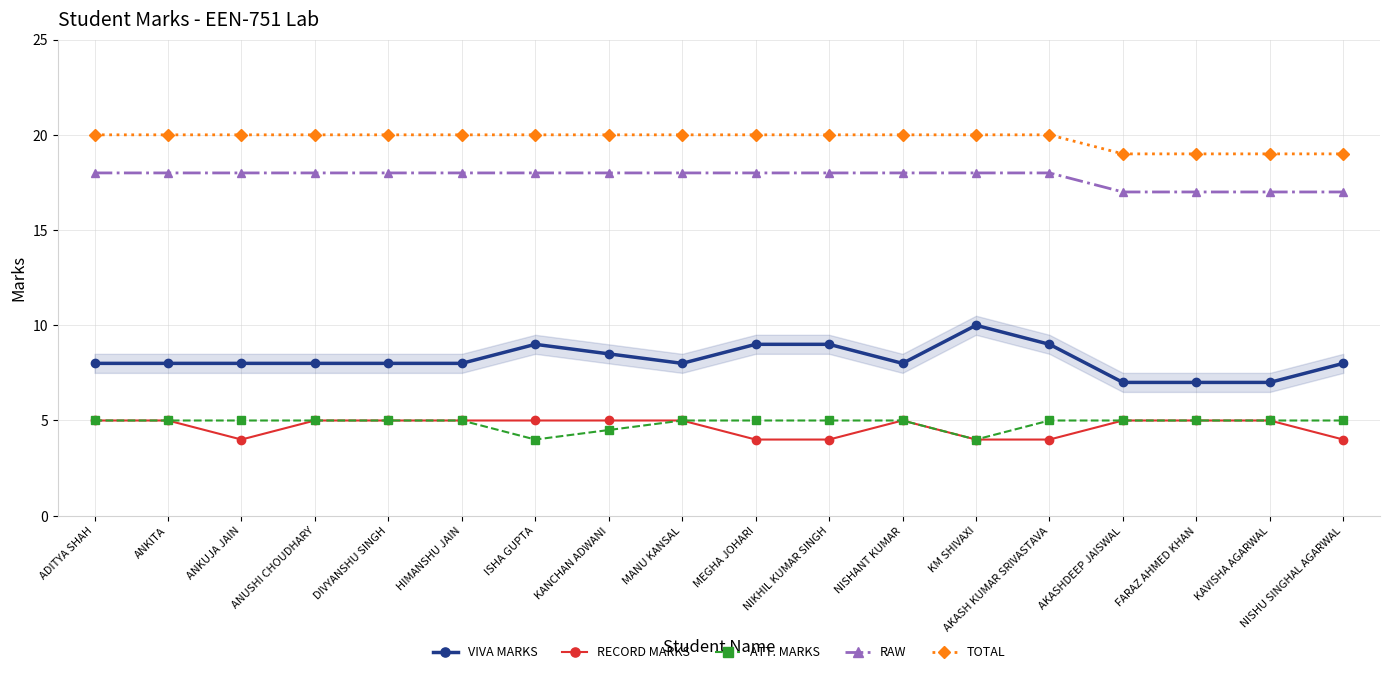

What position from the right is ADITYA SHAH?

18